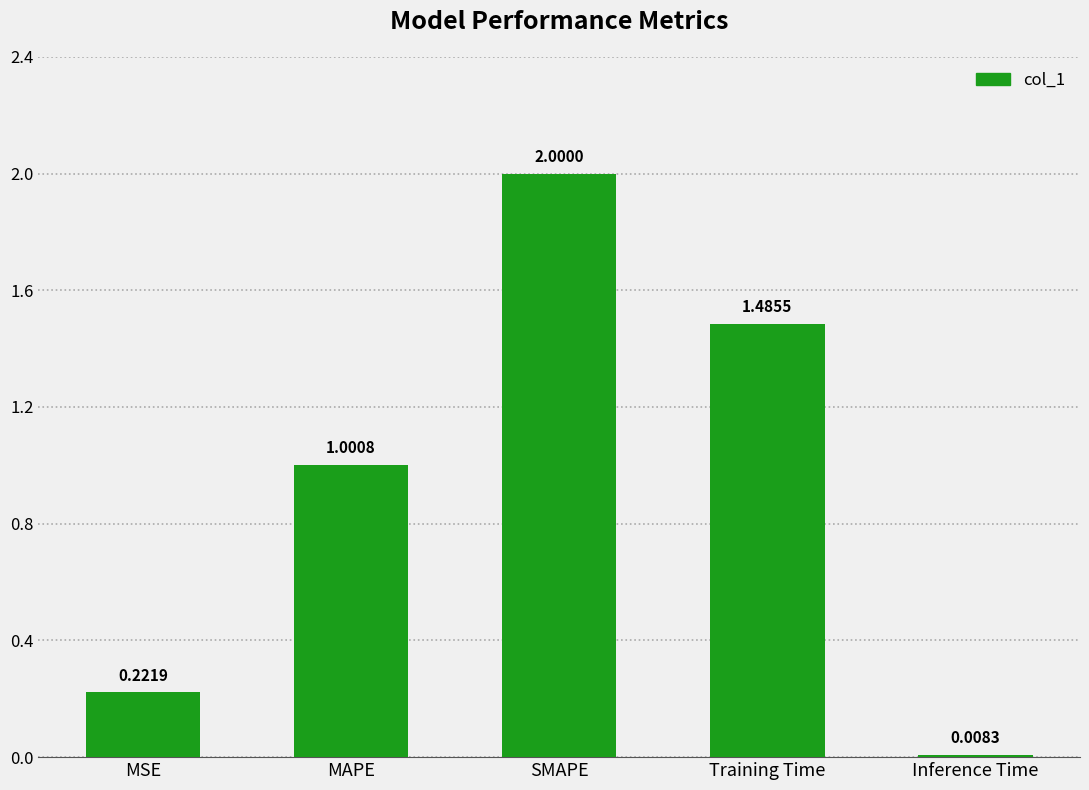

At which label is the value closest to 1?

MAPE